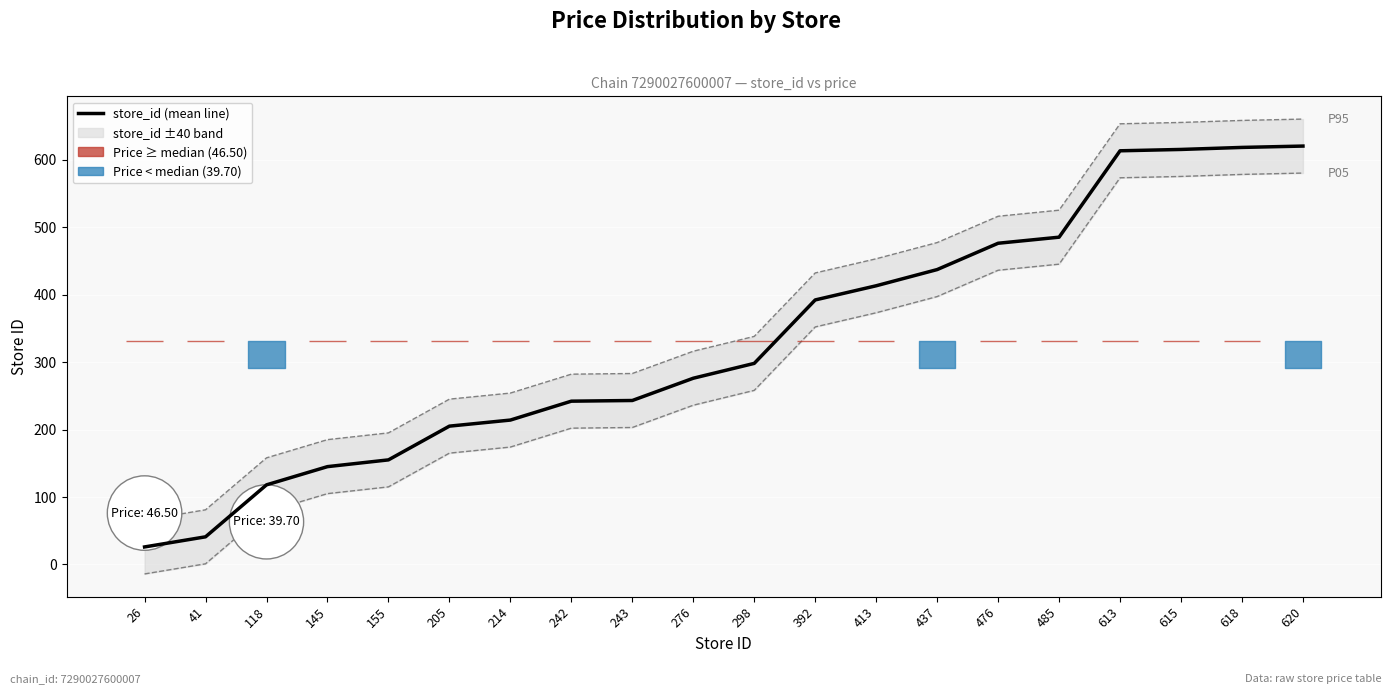

Reading left to right, extract all data points from this chart.

26=26	41=41	118=118	145=145	155=155	205=205	214=214	242=242	243=243	276=276	298=298	392=392	413=413	437=437	476=476	485=485	613=613	615=615	618=618	620=620